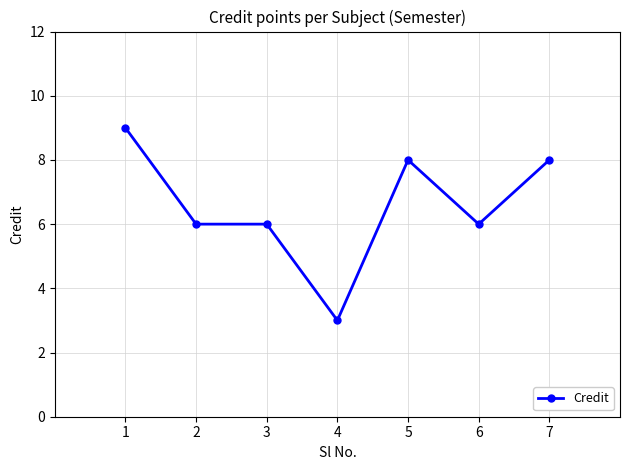

True or false: the data has more than 0 interior local peaks.

True